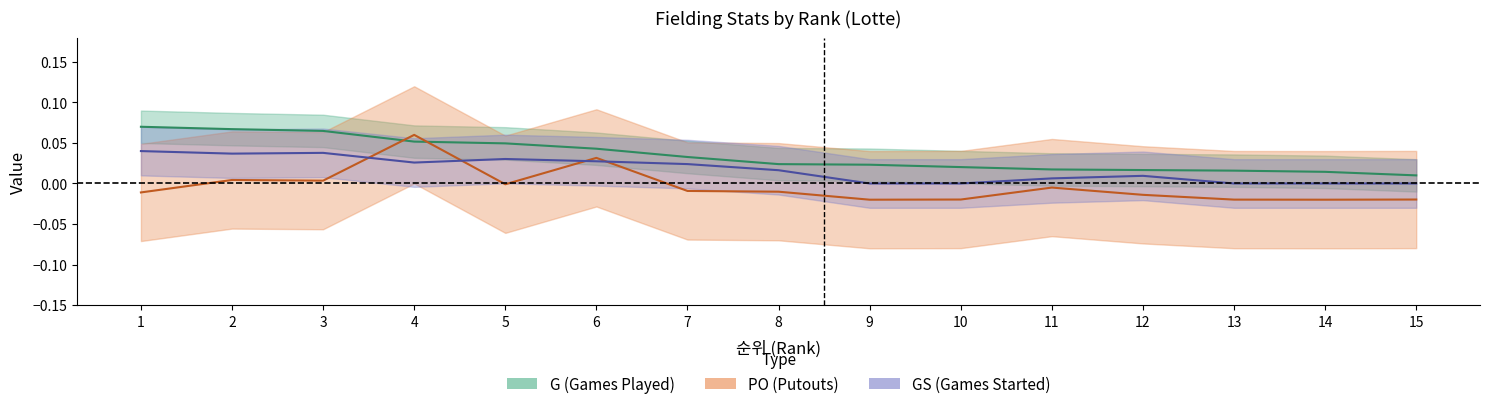

The value of G at 11 is 0.0. True or false?

False